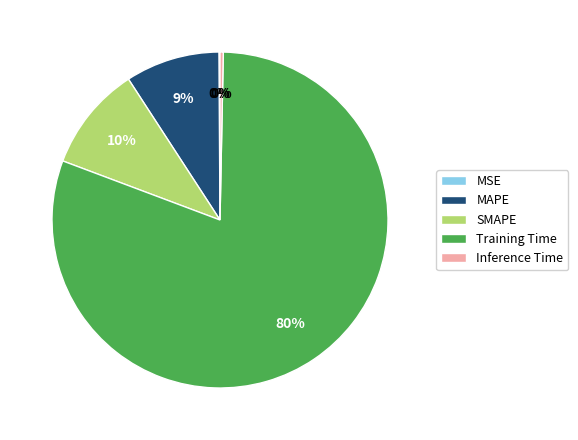

Which category accounts for the majority?

Training Time